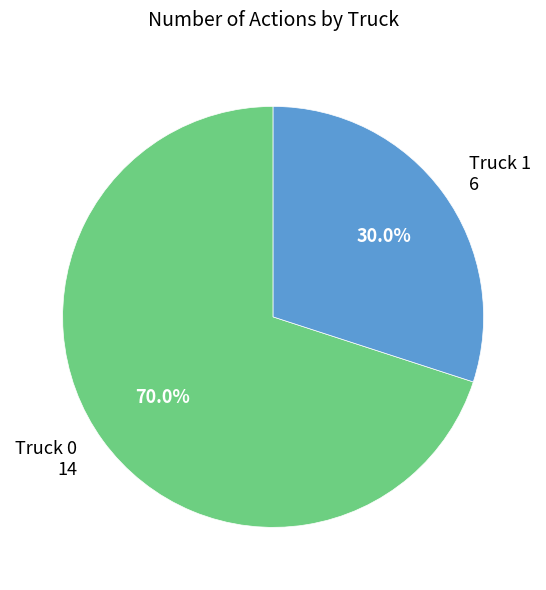

Is there a majority slice in this chart?

Yes